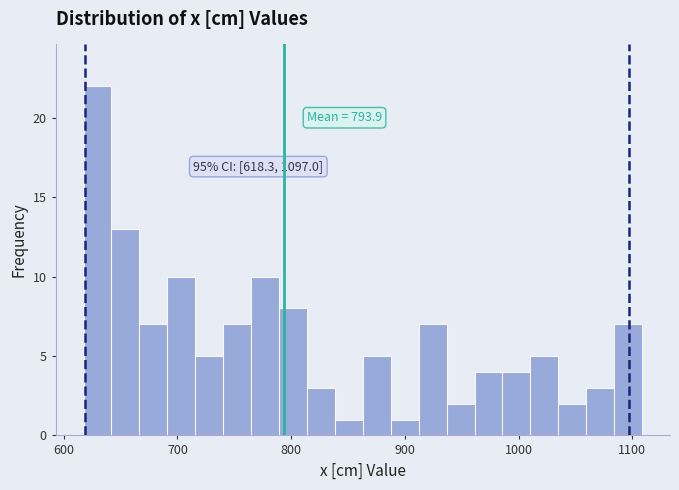

Read against the x-axis, roughly where is the centre of the tallest bar?

630